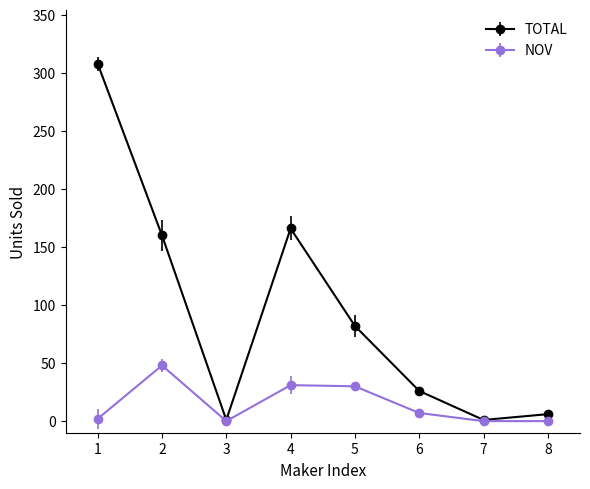

At which category is the sum across all series the highest?

1